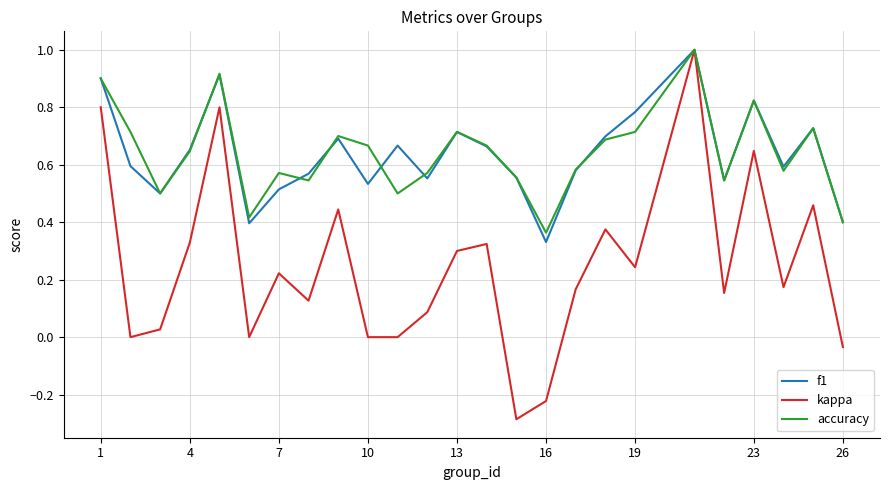

What is the maximum value shown in the chart?

1.0